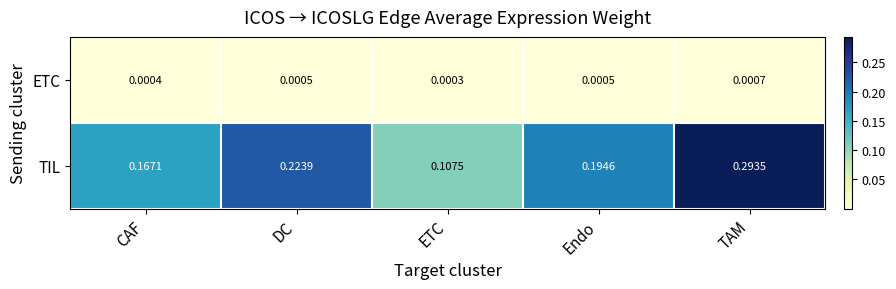

Which series changed the most between DC and Endo?

TIL